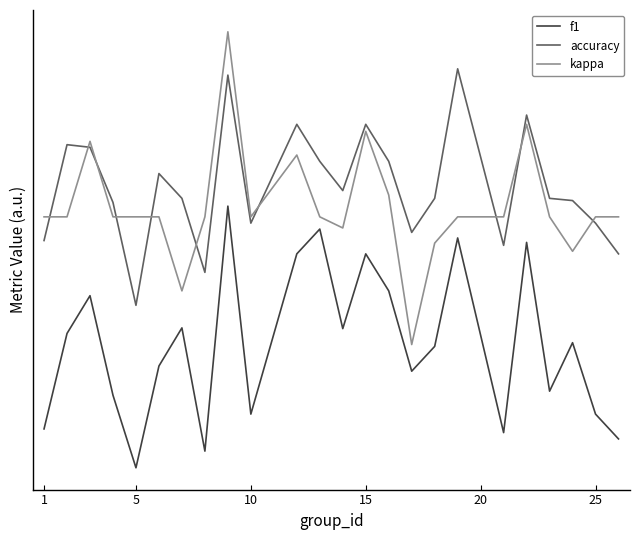

What is the difference between the maximum and minimum values in the kappa series?

0.8